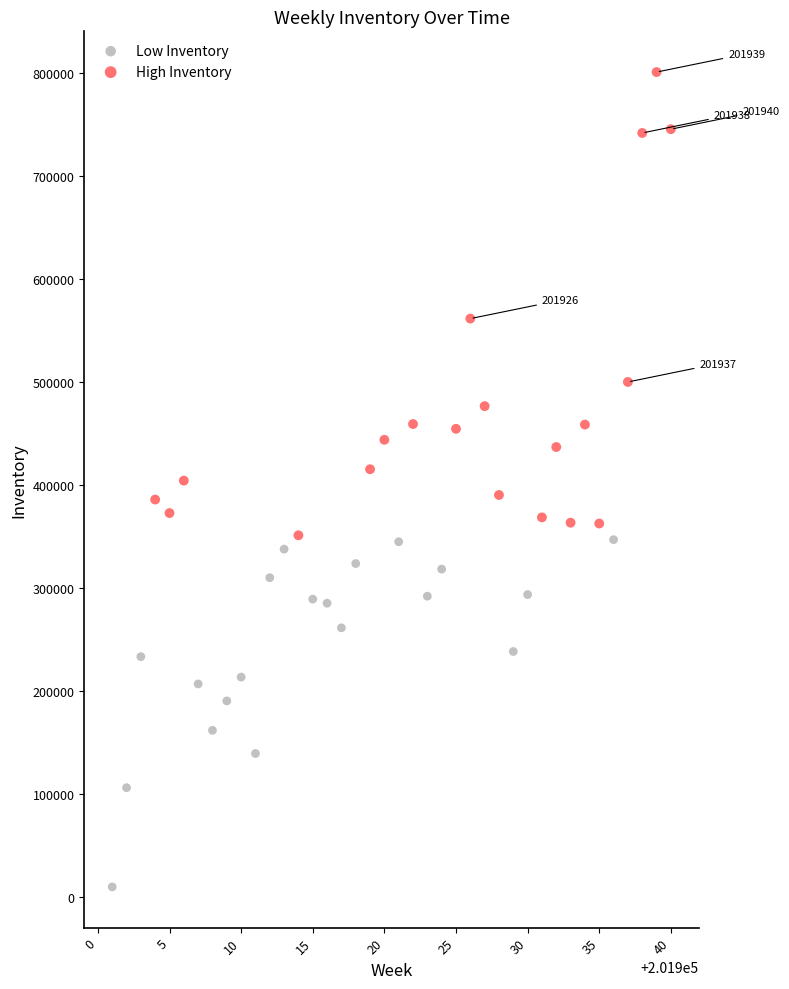

Which series has the widest spread of Y values?

High Inventory